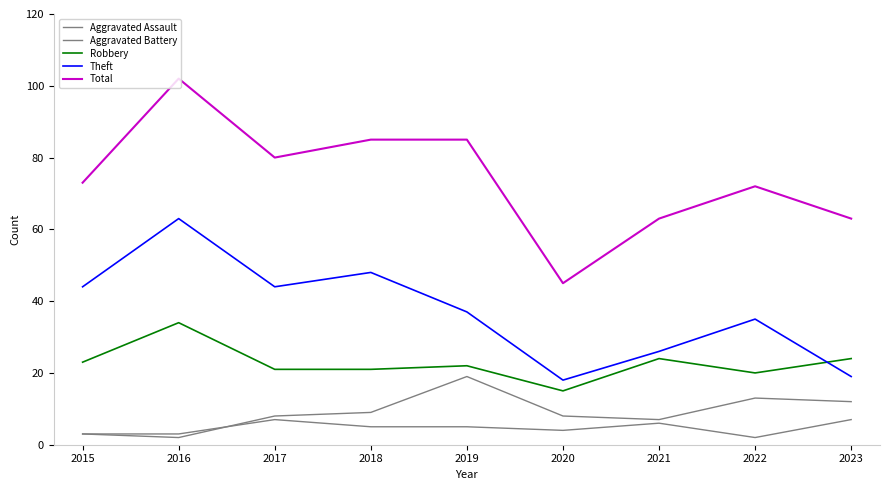

True or false: Total has a value of 102 at 2016.

True